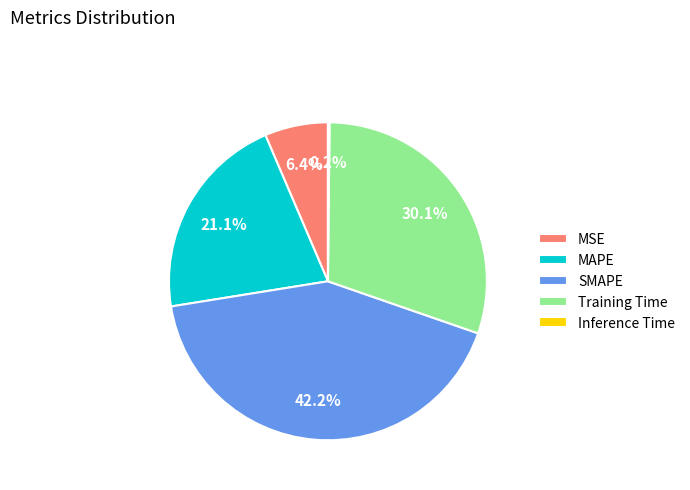

True or false: SMAPE accounts for 57% of the total.

False